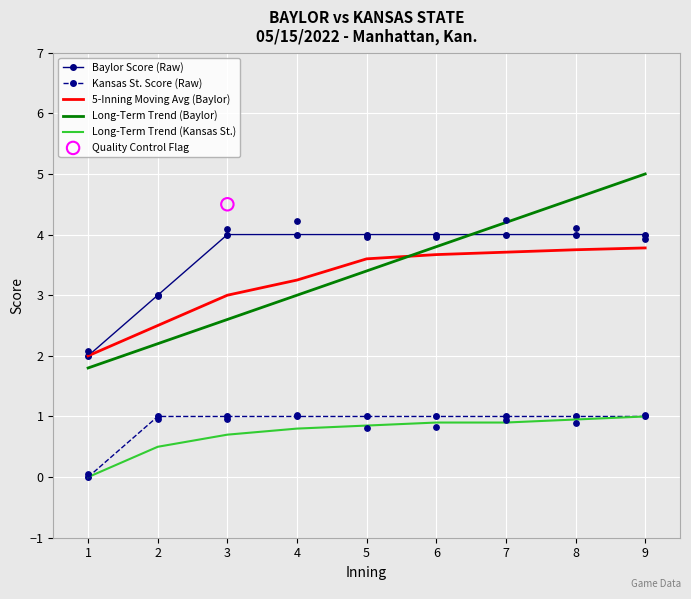

Is the value of Long-Term Trend (Baylor) at 2 greater than the value of Long-Term Trend (Kansas St.) at 6?

Yes